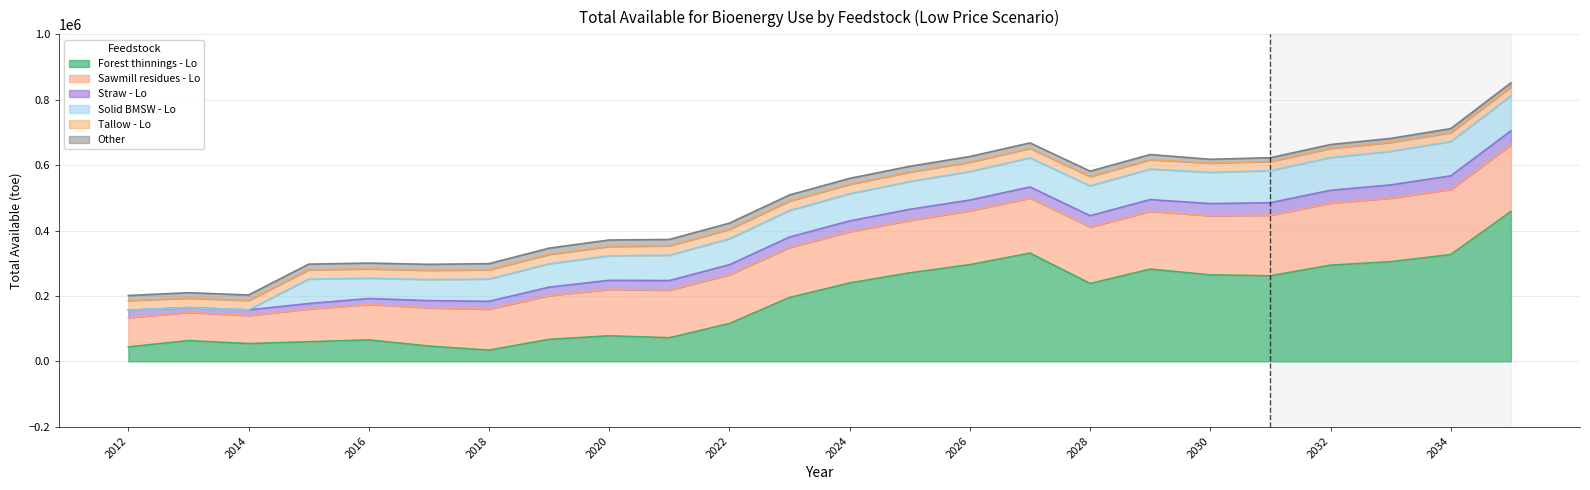

Reading left to right, what are all the values shown in this chart?

Forest thinnings - Lo: 2012=44167.4	2013=63449.4	2014=54385.2	2015=60016.0	2016=65646.8	2017=46721.8	2018=34389.0	2019=67377.2	2020=78116.9	2021=72238.0	2022=115737.8	2023=195427.6	2024=239777.8	2025=270702.4	2026=295777.4	2027=330983.6	2028=238045.6	2029=282127.2	2030=264469.8	2031=261701.5	2032=294087.6	2033=304765.0	2034=326688.7	2035=458240.3
Sawmill residues - Lo: 2012=89488.4	2013=86357.1	2014=85697.9	2015=100130.3	2016=108535.1	2017=116928.3	2018=125309.7	2019=133679.1	2020=142036.6	2021=145559.2	2022=149159.7	2023=152839.8	2024=156601.0	2025=160445.1	2026=164374.0	2027=168389.4	2028=172493.1	2029=176687.0	2030=180973.1	2031=185353.4	2032=189829.7	2033=194404.2	2034=199079.0	2035=203856.1
Straw - Lo: 2012=23069.5	2013=14561.5	2014=17288.6	2015=16597.8	2016=17902.0	2017=21990.0	2018=23904.4	2019=25843.5	2020=27692.9	2021=29297.5	2022=30632.8	2023=31834.9	2024=33105.1	2025=33724.8	2026=33082.0	2027=33917.3	2028=34854.2	2029=35869.8	2030=36944.2	2031=38056.6	2032=39191.8	2033=40330.0	2034=41459.8	2035=42613.7
Solid BMSW - Lo: 2012=0.0	2013=0.0	2014=0.0	2015=74670.2	2016=62218.4	2017=64475.6	2018=67957.0	2019=71404.8	2020=74813.0	2021=77378.6	2022=79239.0	2023=81135.0	2024=82816.2	2025=84830.9	2026=86919.5	2027=89037.5	2028=91185.3	2029=93363.3	2030=95572.1	2031=97810.6	2032=100079.3	2033=102378.6	2034=104708.8	2035=107070.4
Tallow - Lo: 2012=29059.9	2013=28897.9	2014=28735.9	2015=28573.8	2016=28558.2	2017=28357.0	2018=28517.8	2019=28647.1	2020=28754.3	2021=28842.2	2022=28936.1	2023=29007.1	2024=29032.9	2025=29022.3	2026=28954.0	2027=28844.0	2028=28702.4	2029=28536.8	2030=28354.1	2031=28161.4	2032=27962.2	2033=27759.0	2034=27555.5	2035=27345.9
Other: 2012=15618.1	2013=16672.1	2014=16793.5	2015=17226.7	2016=17665.0	2017=18193.0	2018=18707.3	2019=19218.7	2020=19726.4	2021=19448.2	2022=19053.5	2023=18644.5	2024=18190.1	2025=17757.2	2026=17312.0	2027=16848.6	2028=16366.7	2029=15865.7	2030=11508.9	2031=11687.8	2032=11869.6	2033=12054.1	2034=12241.6	2035=12432.0